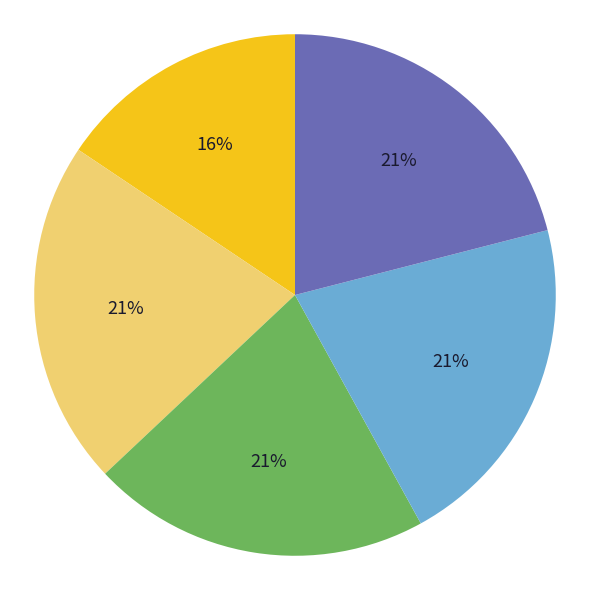

Is there a majority slice in this chart?

No